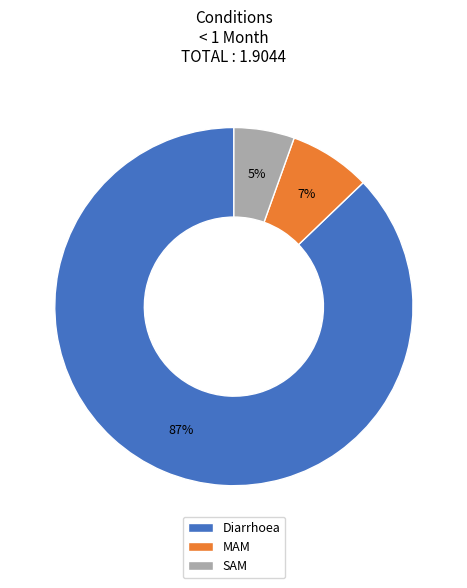

Combined, do Diarrhoea and SAM account for over 50%?

Yes